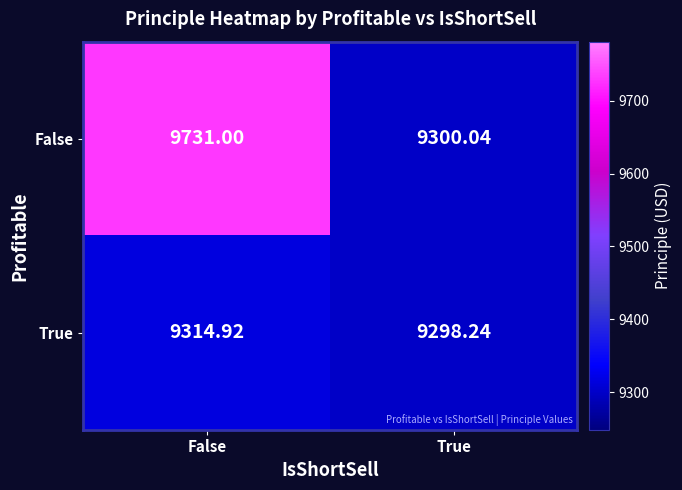

Which series has the largest range (max minus min)?

False